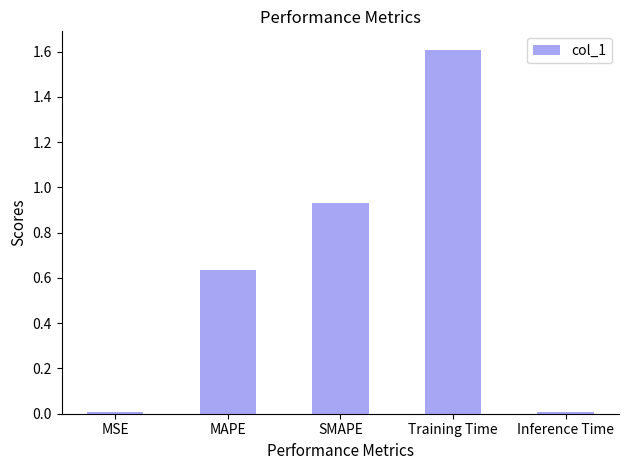

What is the label of the 4th bar from the right?

MAPE